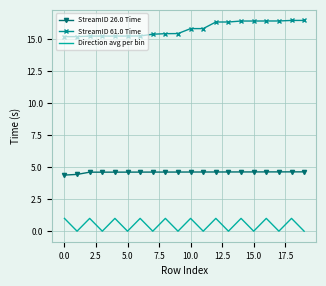

Count the number of categories in the chart.

20